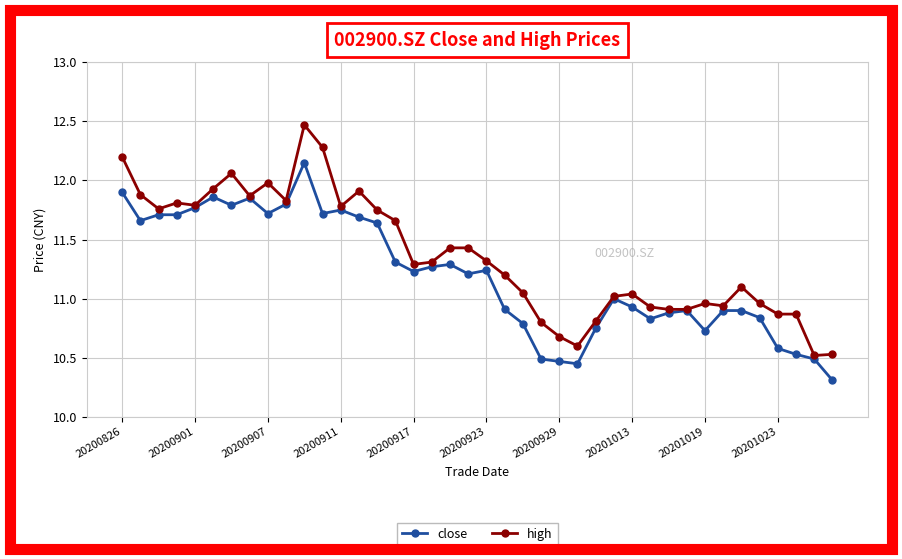

True or false: close has more than 0 interior local peaks.

True